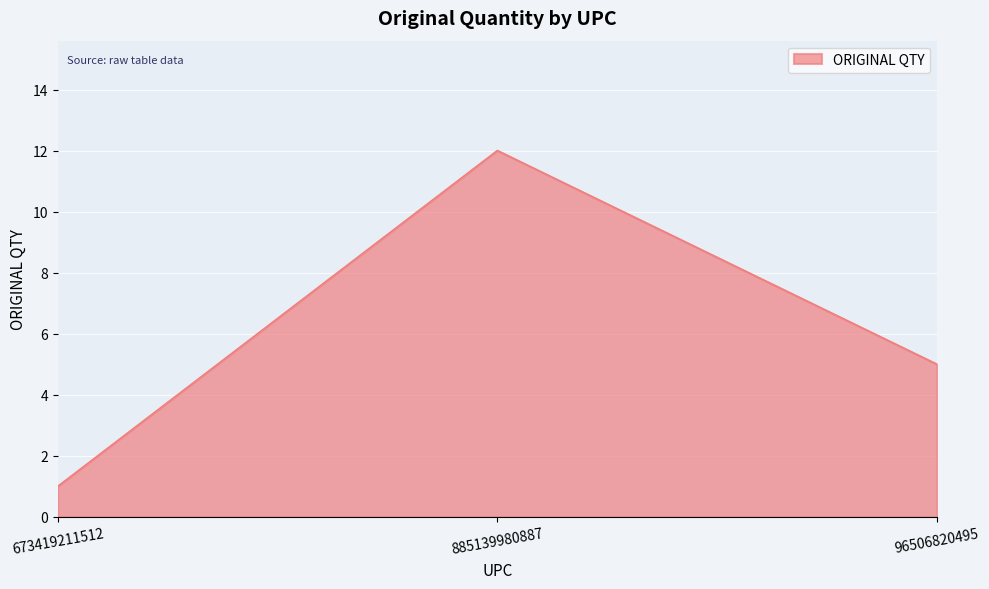

How many values are between 1 and 12?

3